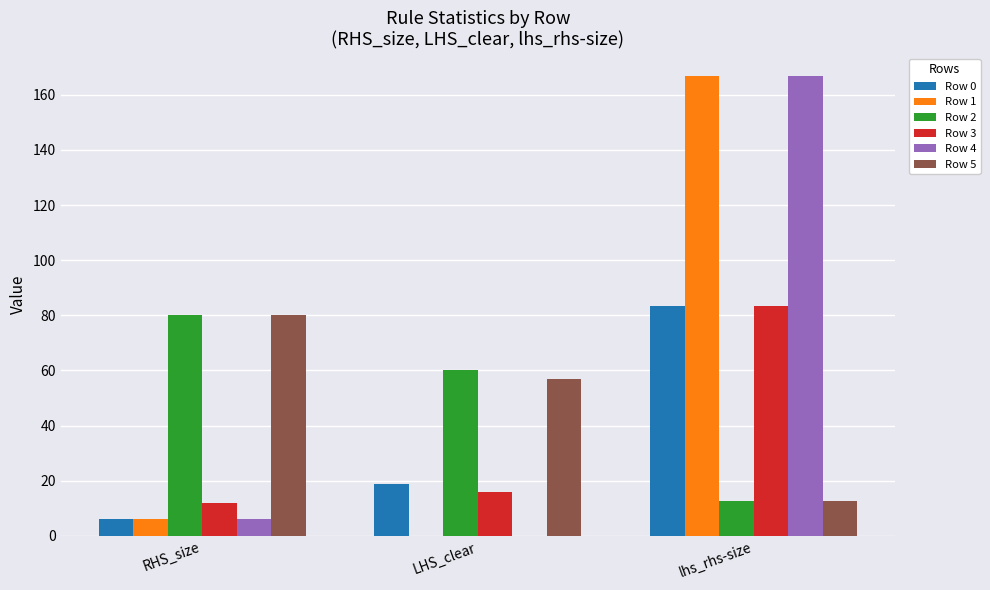

What is the sum of the Row 3 values at lhs_rhs-size and RHS_size?

95.3